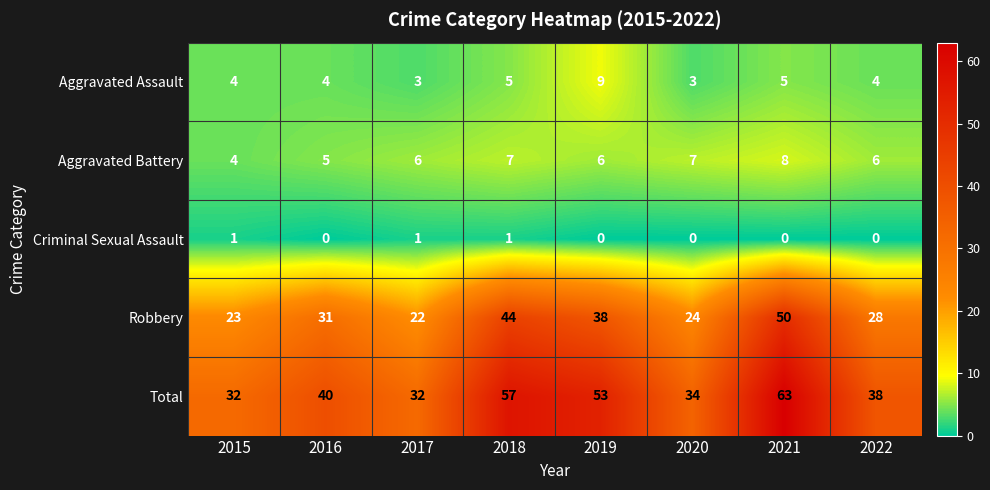

The Criminal Sexual Assault series shows 0 at 2018. True or false?

False